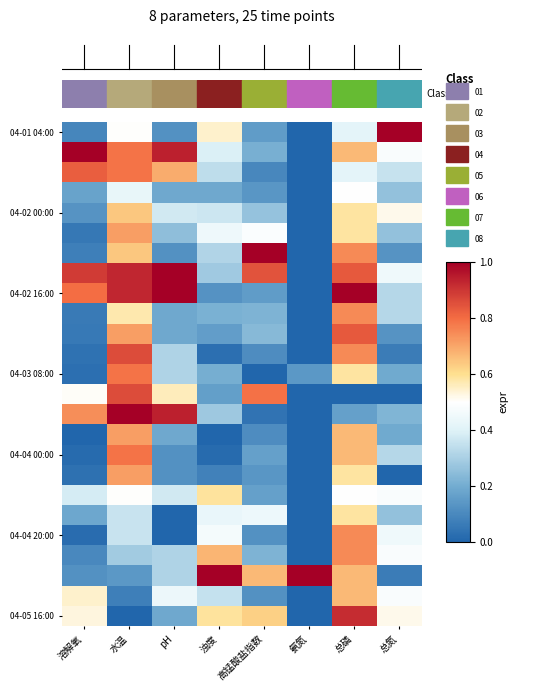

What is the total value across all series at 溶解氧?

7.4